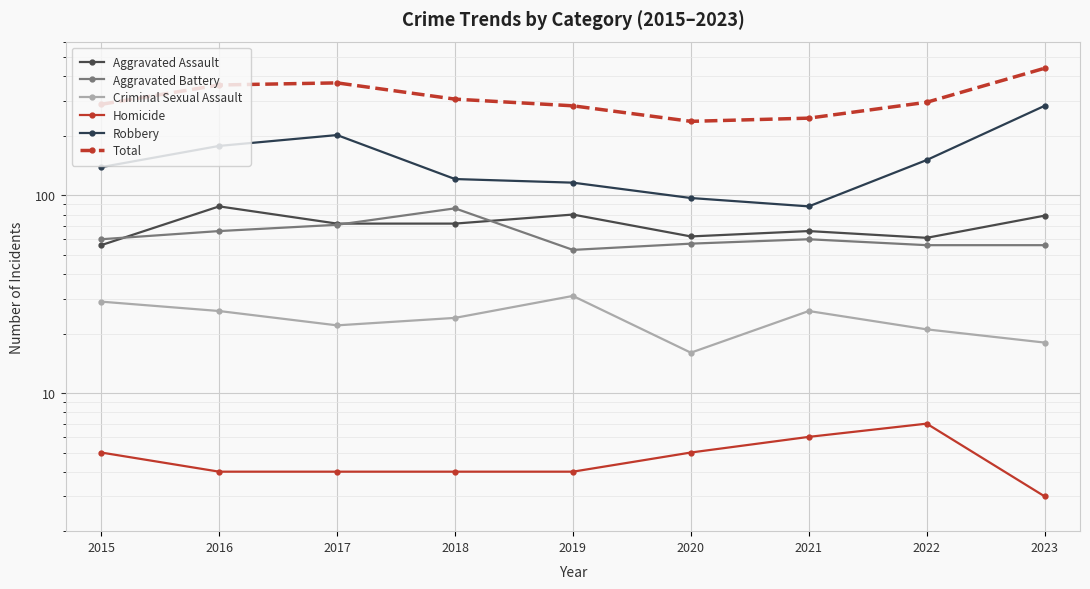

What is the total value across all series at 2015?

578